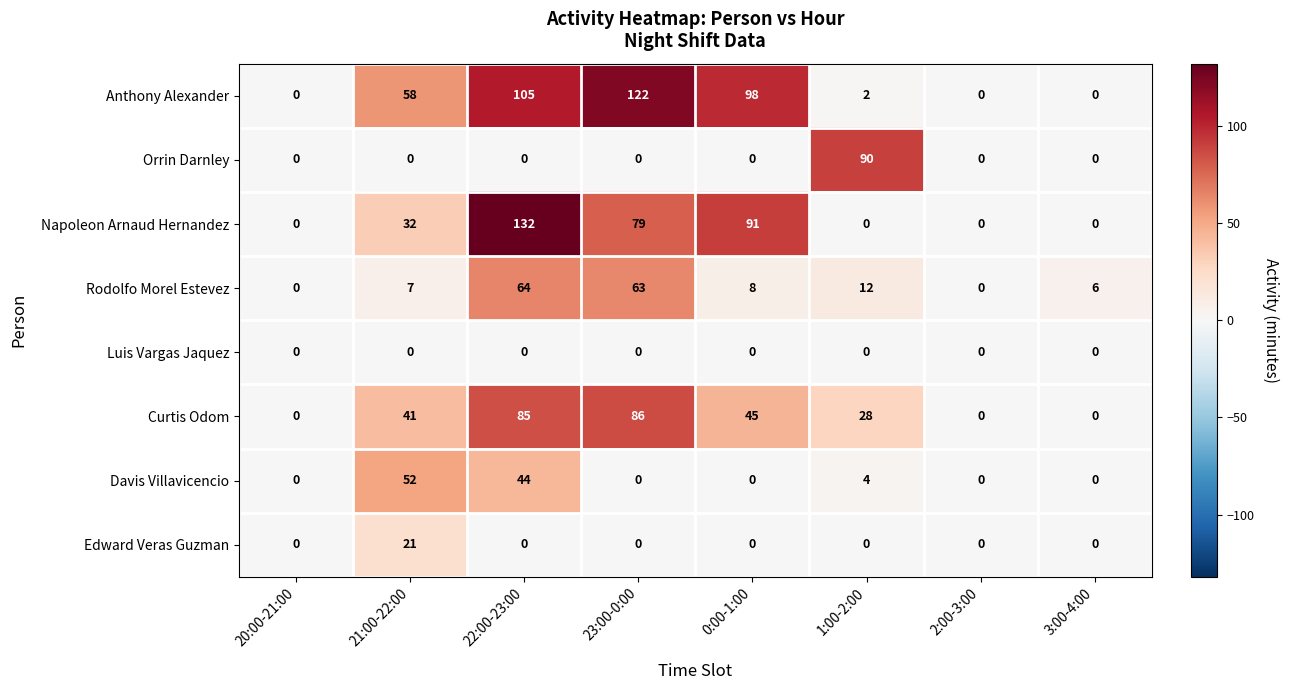

List the series in order of their peak value, lowest first.

Luis Vargas Jaquez, Edward Veras Guzman, Davis Villavicencio, Rodolfo Morel Estevez, Curtis Odom, Orrin Darnley, Anthony Alexander, Napoleon Arnaud Hernandez